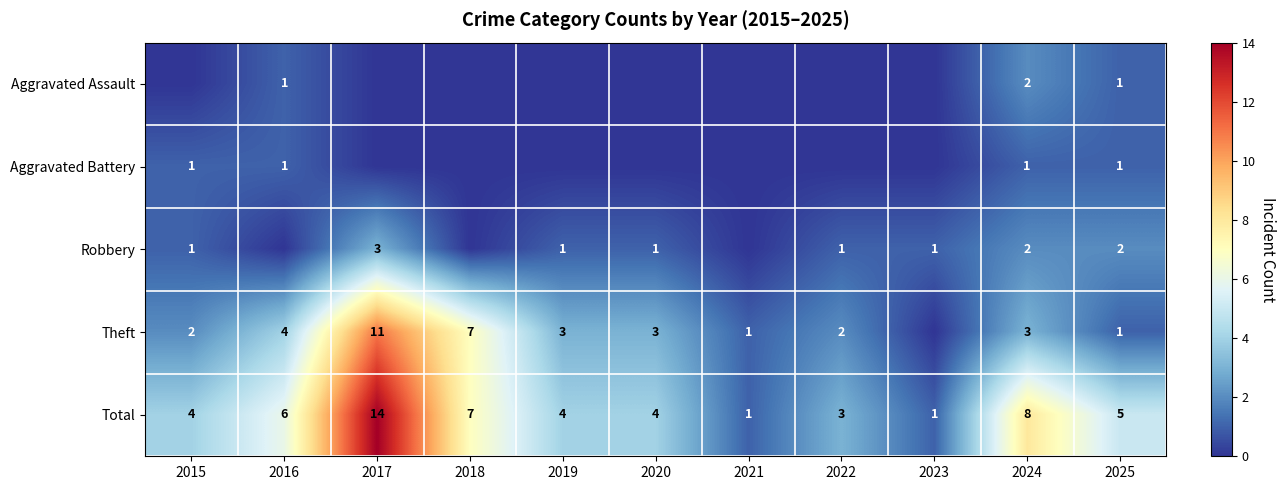

Is it true that Theft equals 2 at 2024?

False